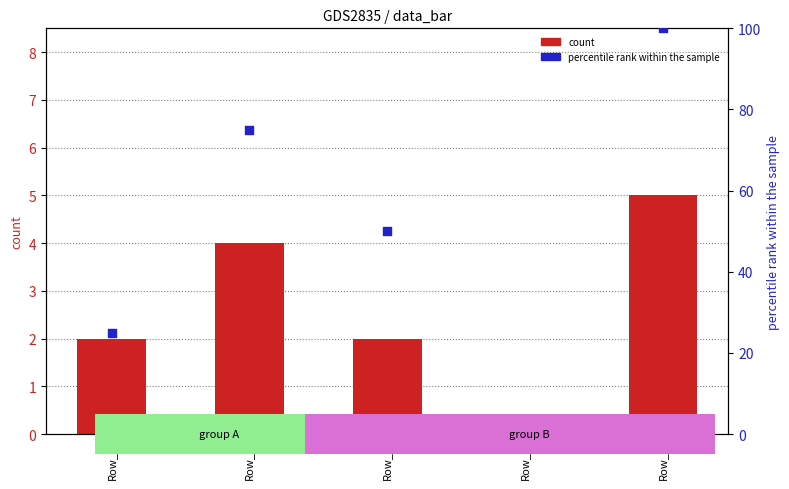

At which category is the sum across all series the highest?

Row_4